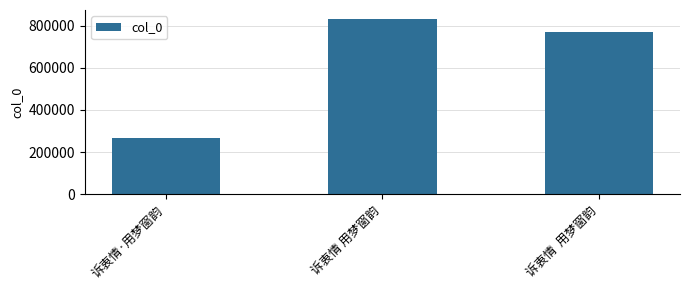

What is the difference between the values at 诉衷情 用梦窗韵 and 诉衷情·用梦窗韵?

565276